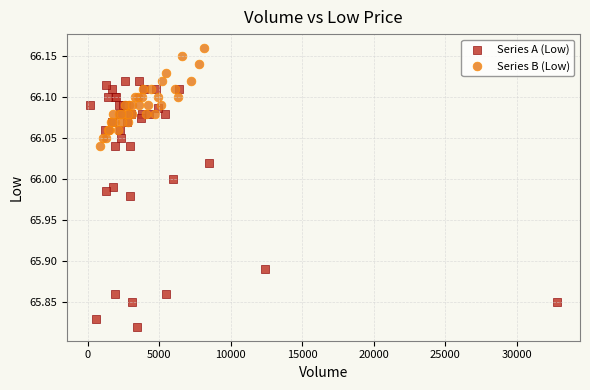

Which series contains the highest Y value?

Series B (Low)